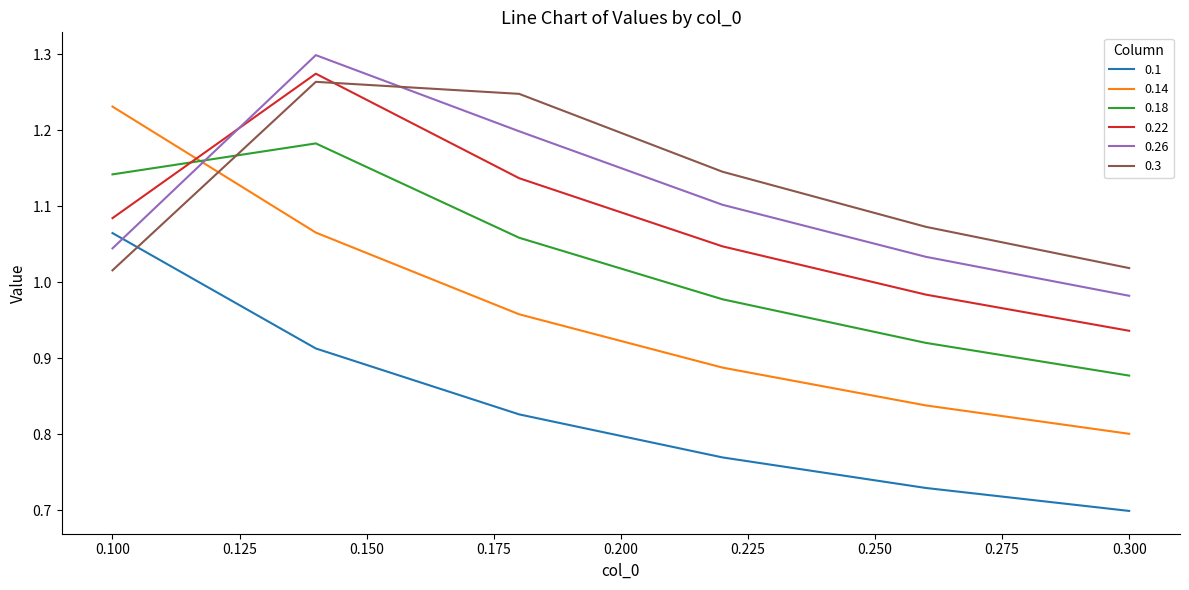

How many intersections are there between 0.3 and 0.18?

1